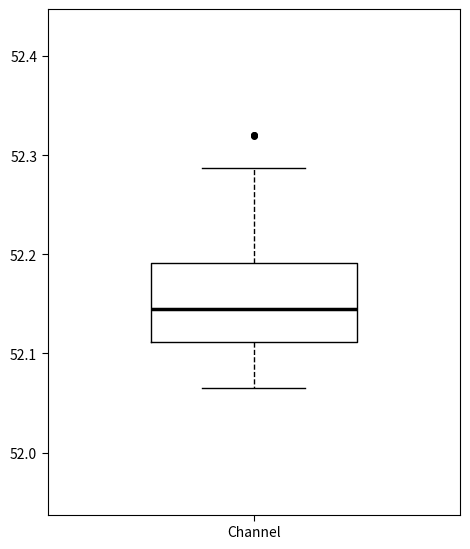

Where does the median line of the box for Channel sit on the y-axis? The values are not printed on the chart, so give them approximately, as read against the axis.

52.14